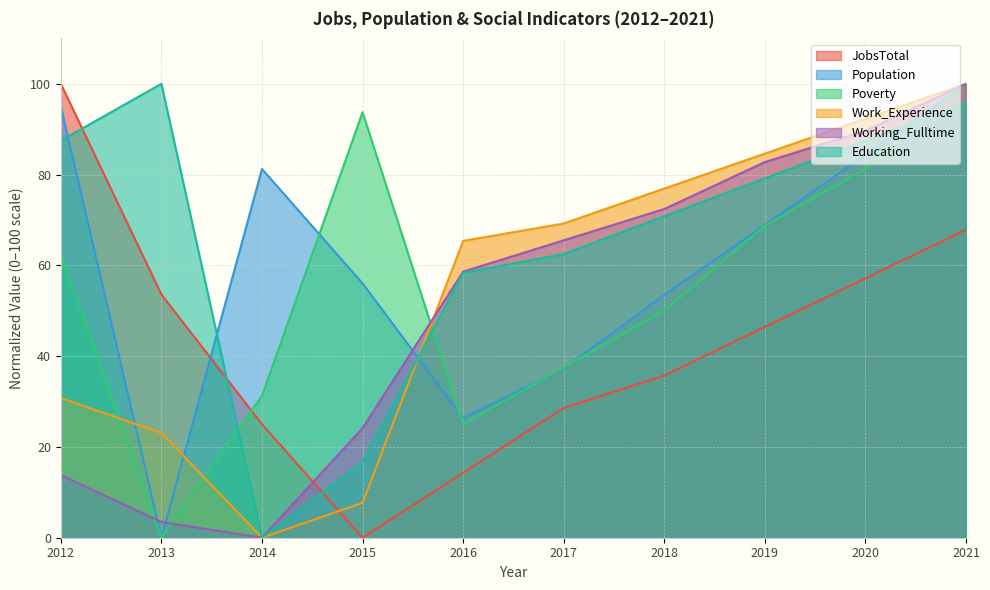

What is the difference between the highest and lowest values at 2017?

40.7